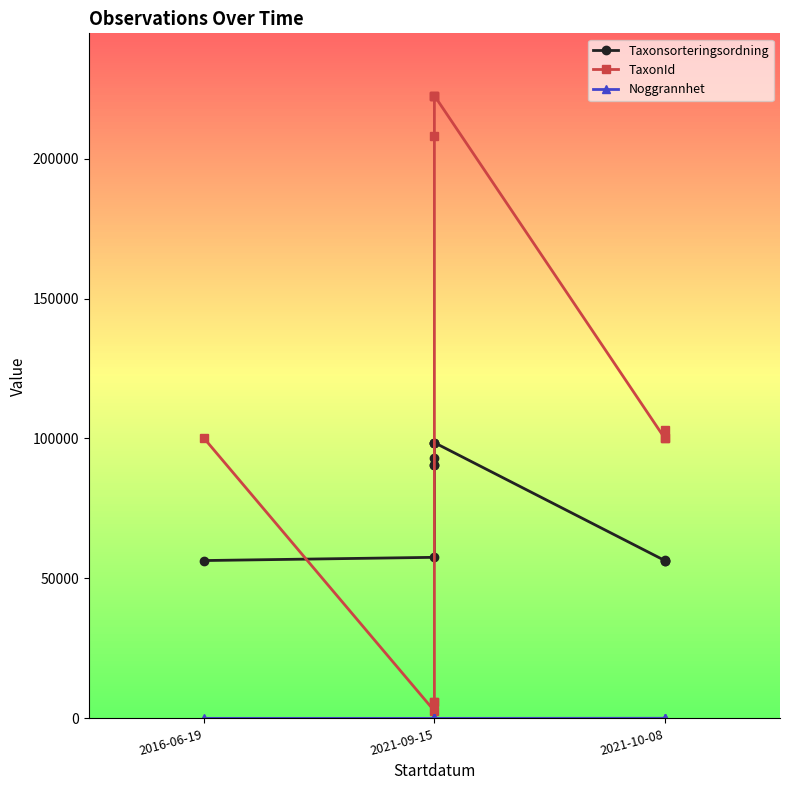

Which series has the largest total across all categories?

TaxonId